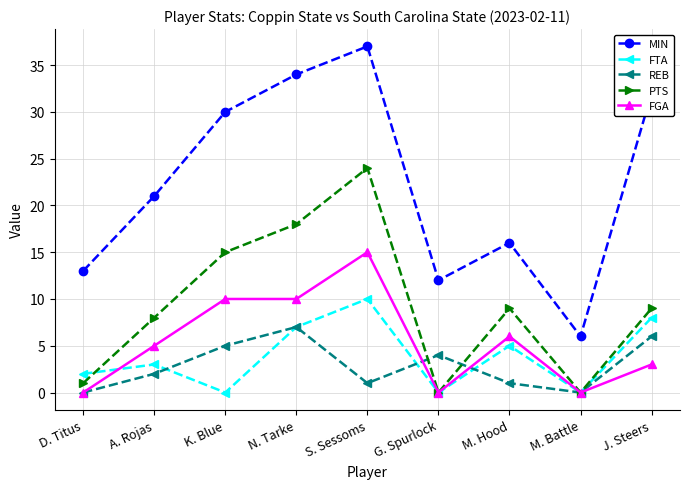

At which category does the chart reach its peak across all series?

S. Sessoms